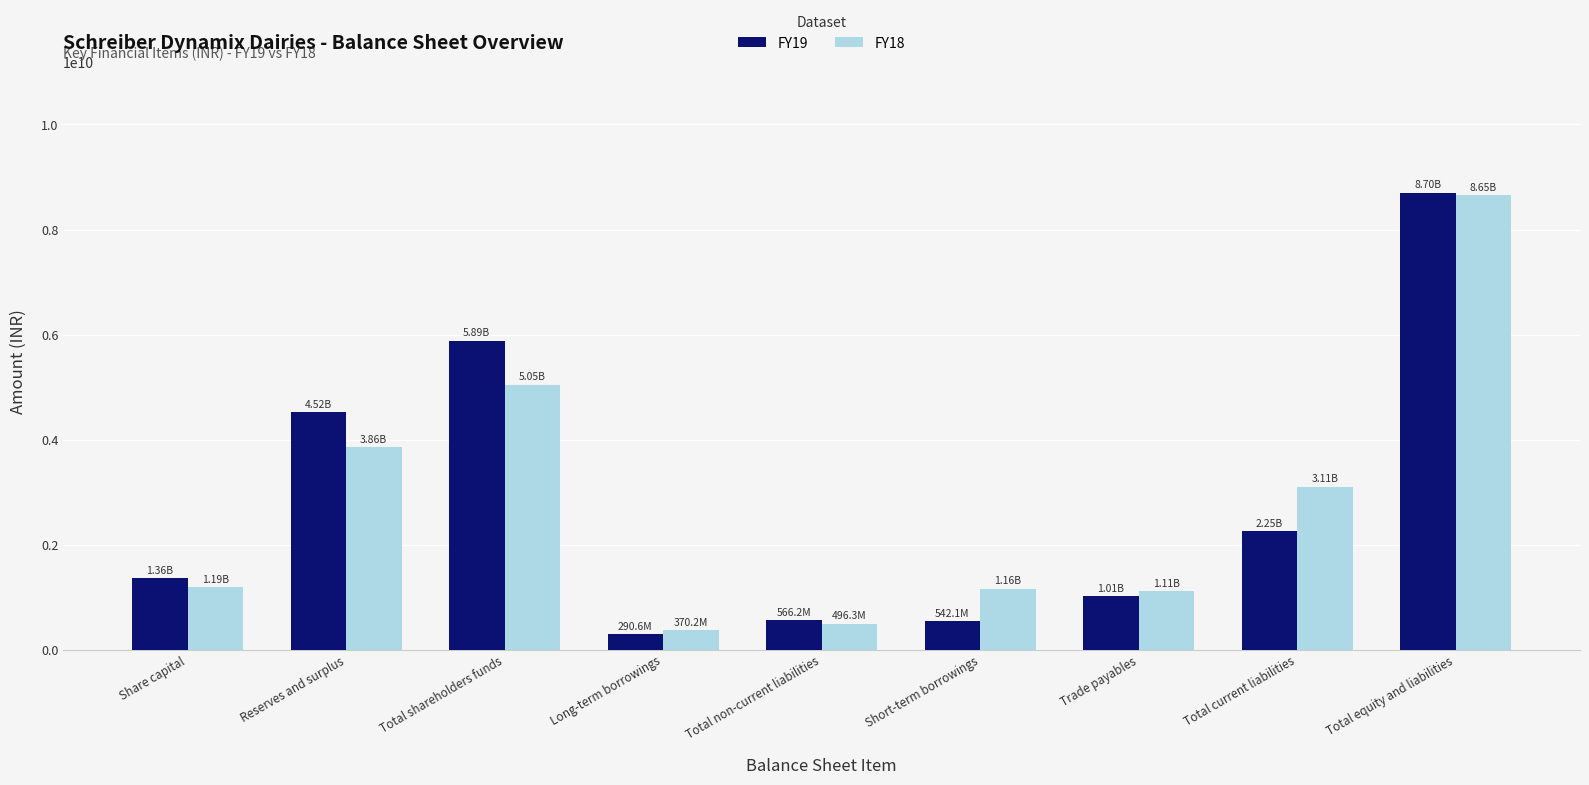

What is the sum of all FY19 values?

25137272740